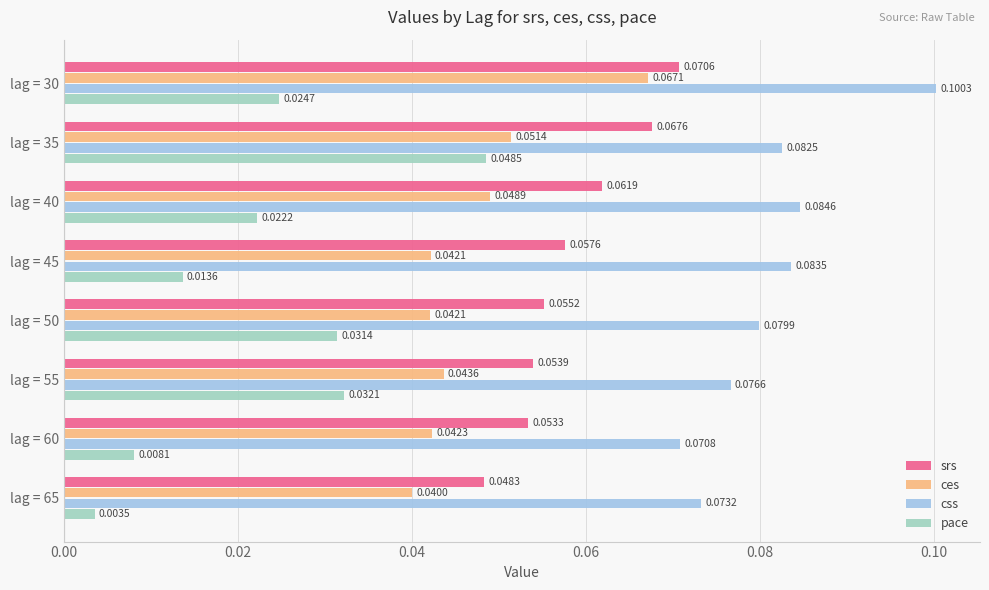

At how many categories does at least one series exceed 0?

8